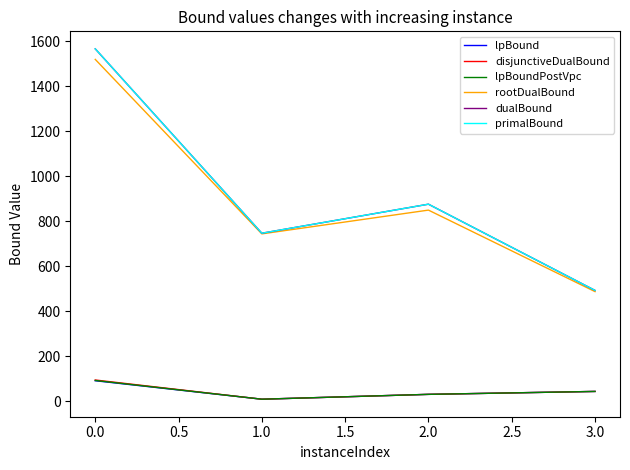

Does the chart have visible grid lines?

No